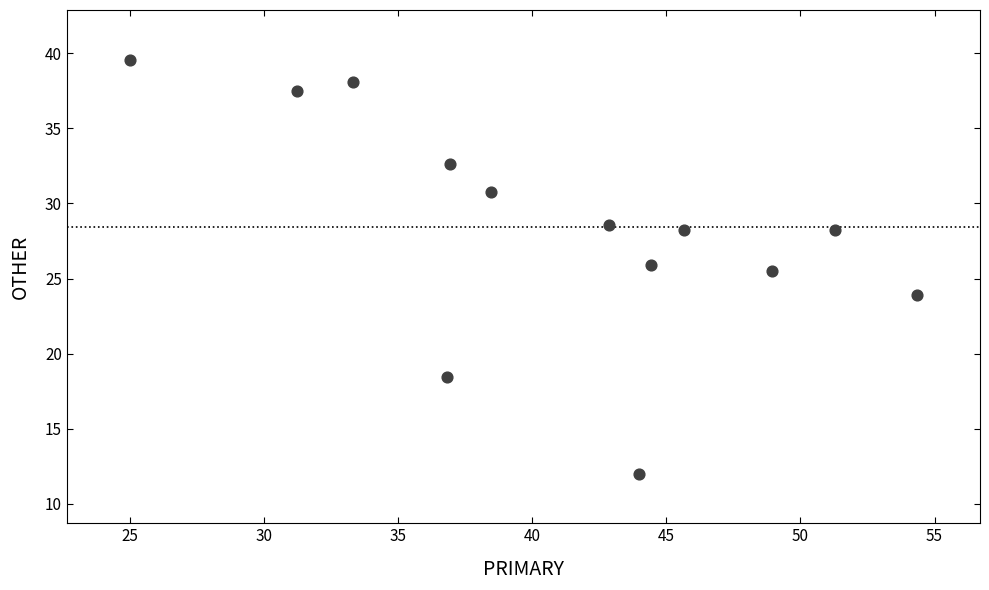

What is the range of X values (max minus min)?

29.3